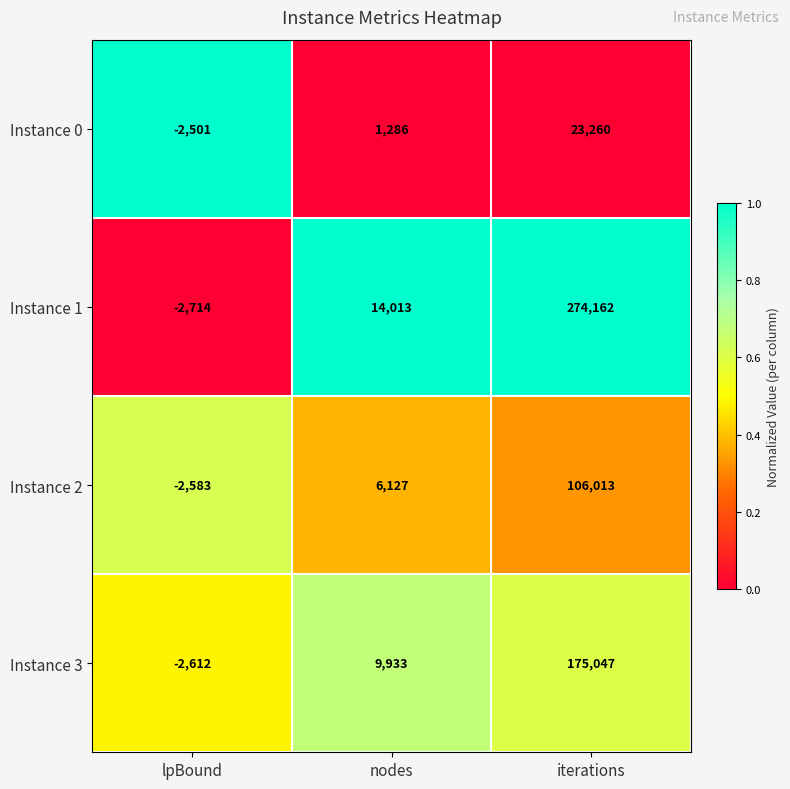

Reading left to right, what are all the values shown in this chart?

Instance 0: lpBound=-2501	nodes=1286	iterations=23260
Instance 1: lpBound=-2714	nodes=14013	iterations=274162
Instance 2: lpBound=-2583	nodes=6127	iterations=106013
Instance 3: lpBound=-2612	nodes=9933	iterations=175047